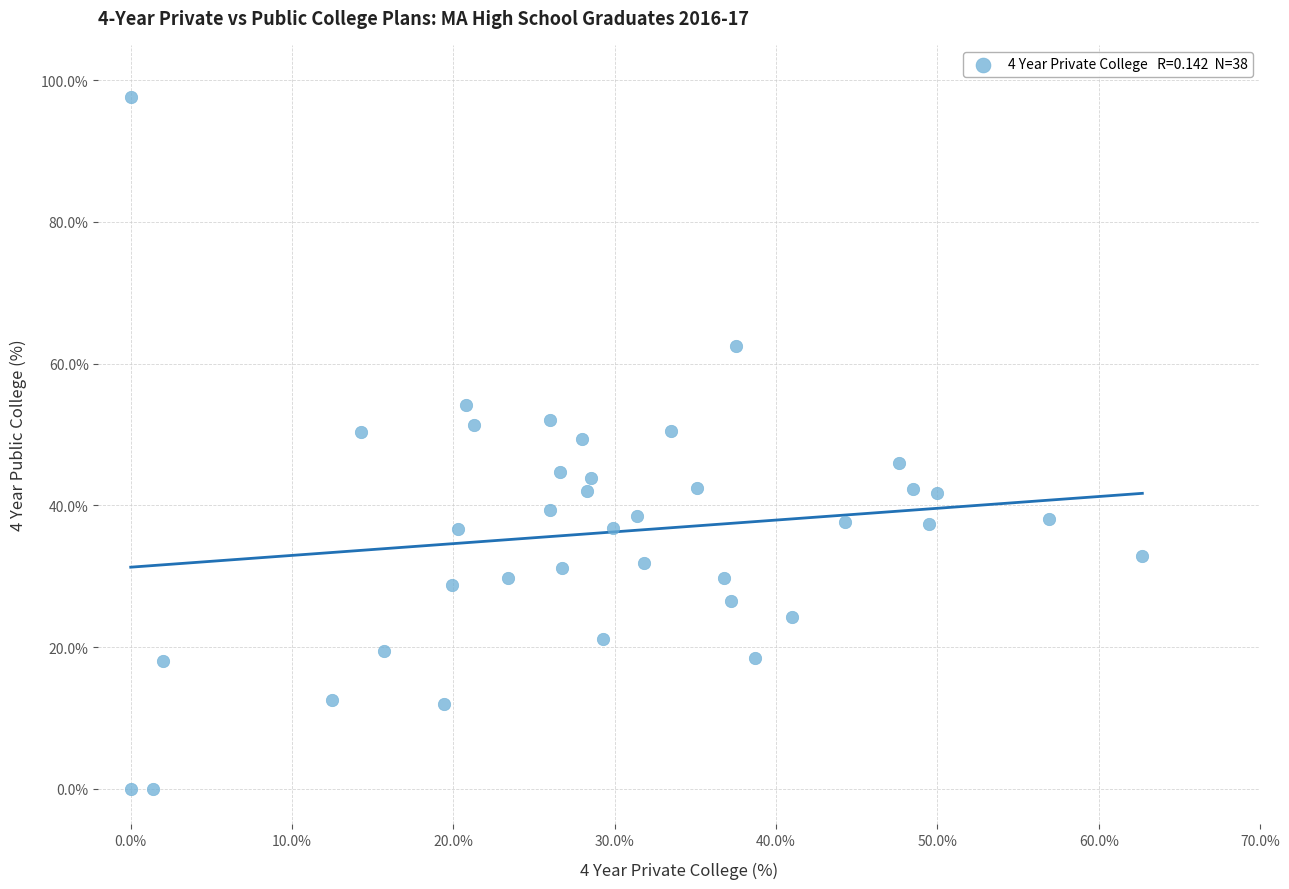

What is the range of Y values (max minus min)?

97.7